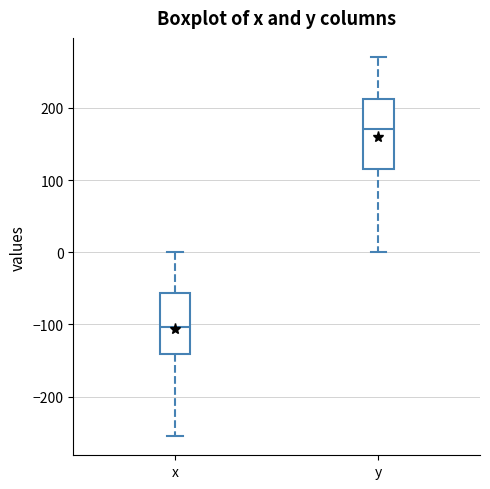

Which box is the tallest, from its lower edge to its upper edge?

y